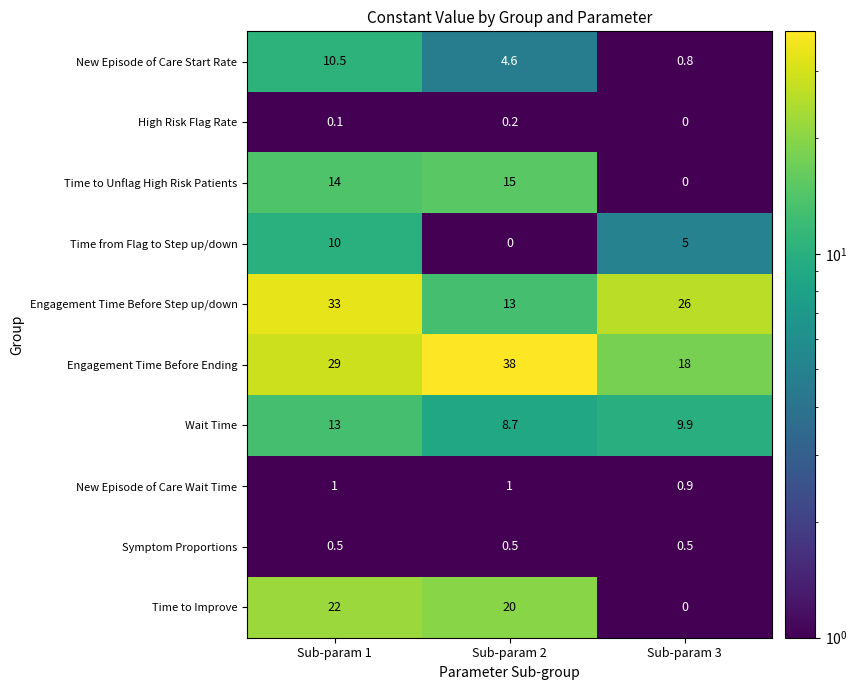

The Time to Unflag High Risk Patients series shows -7.6 at Sub-param 3. True or false?

False